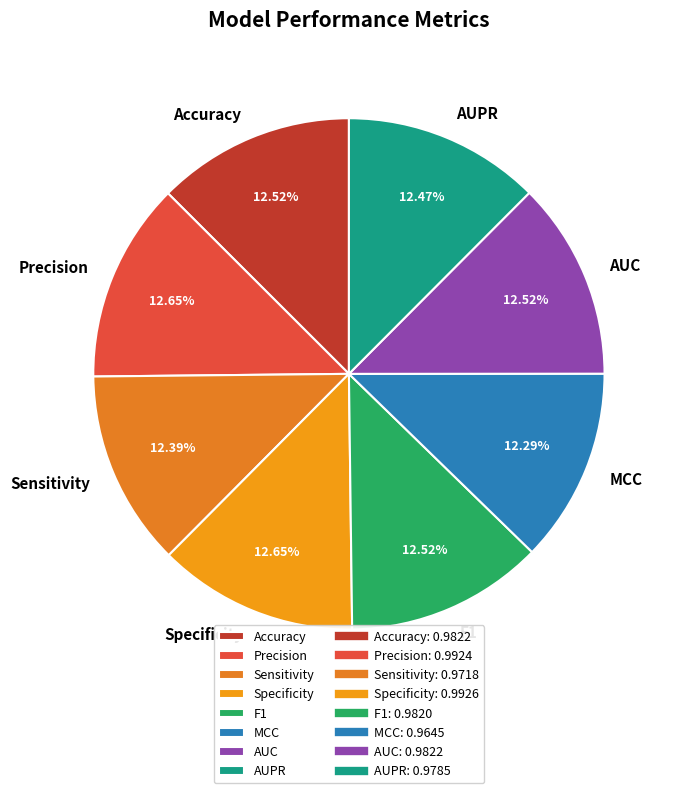

Is there a majority slice in this chart?

No